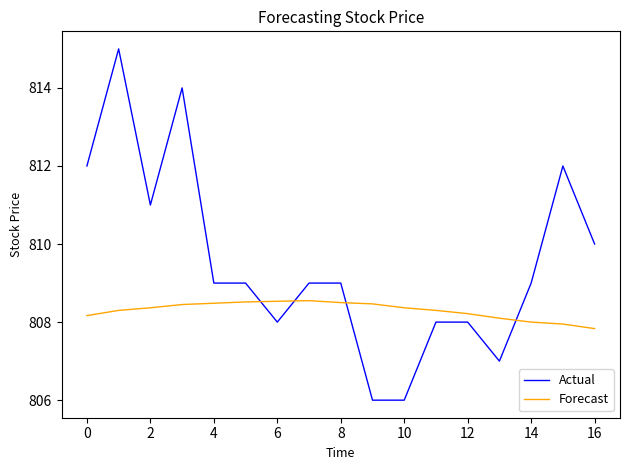

Which series has the largest total across all categories?

Actual